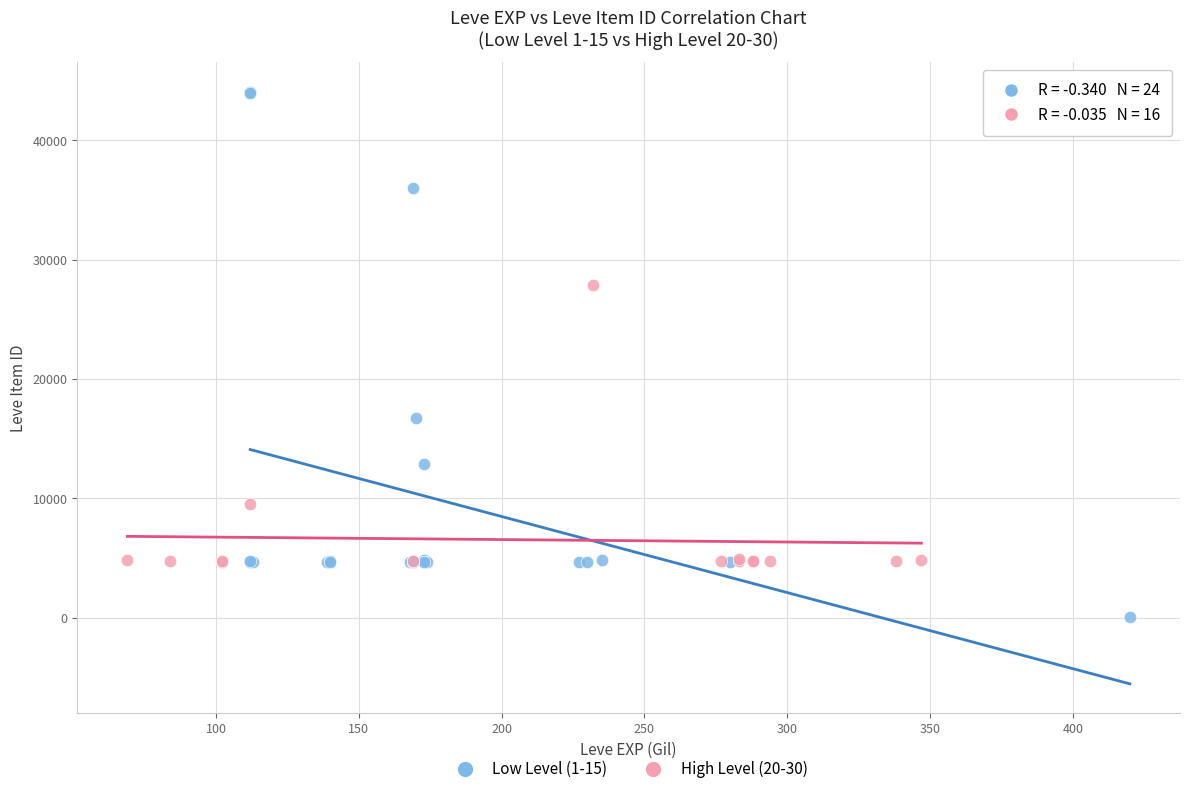

Which series contains the highest Y value?

Low Level (1-15)